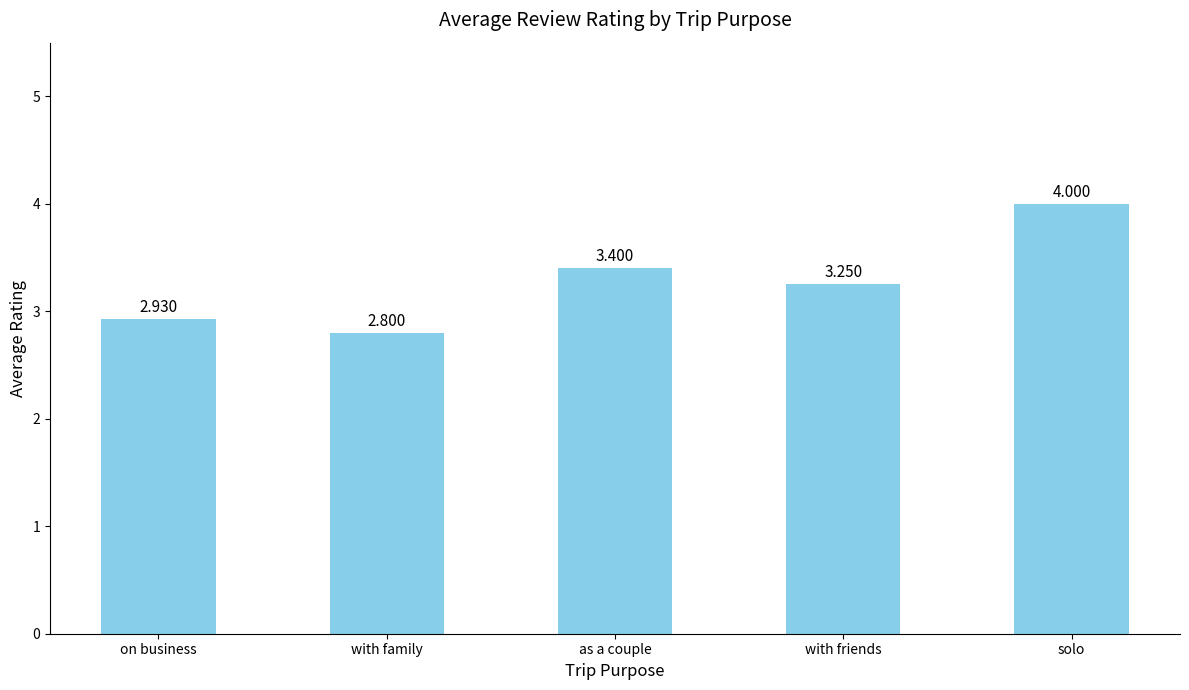

Approximately how many times larger is the value at as a couple compared to on business?

1.2